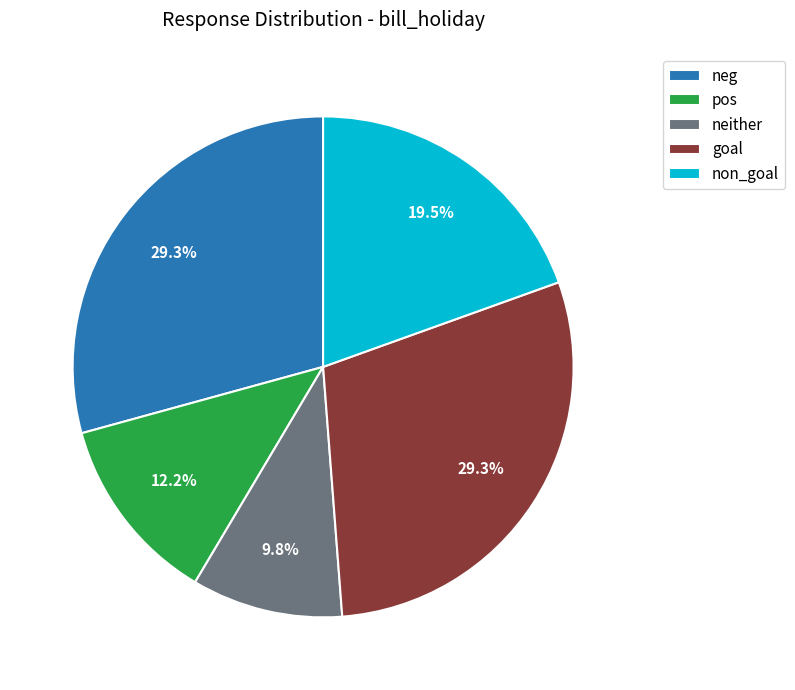

Does non_goal represent more than half of the total?

No